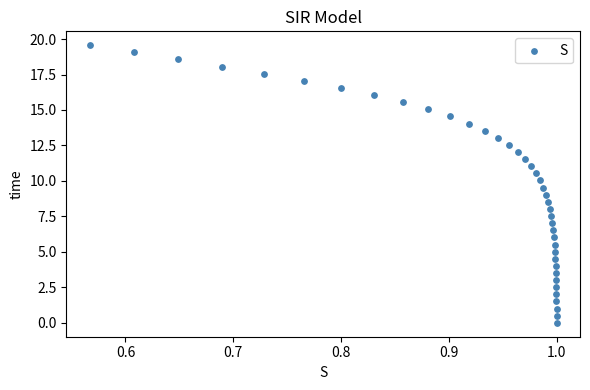

What is the range of Y values (max minus min)?

19.6